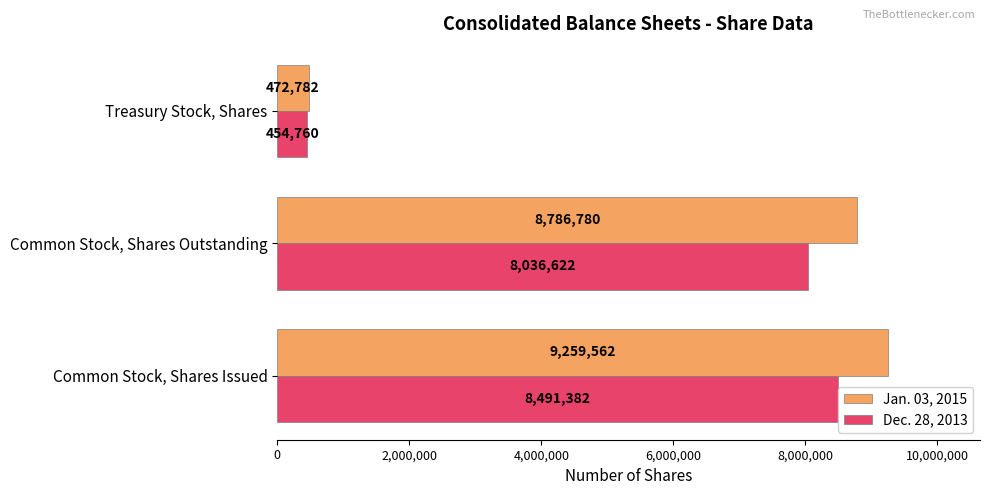

List the series in order of their peak value, highest first.

Jan. 03, 2015, Dec. 28, 2013